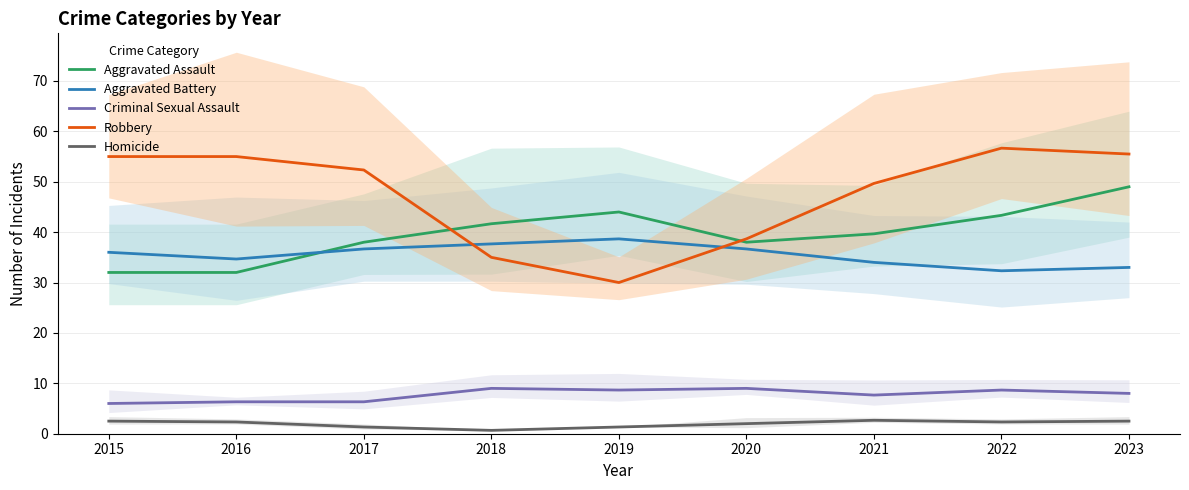

Reading left to right, what are all the values shown in this chart?

Aggravated Assault: 2015=32.0	2016=32.0	2017=38.0	2018=41.7	2019=44.0	2020=38.0	2021=39.7	2022=43.3	2023=49.0
Aggravated Battery: 2015=36.0	2016=34.7	2017=36.7	2018=37.7	2019=38.7	2020=36.7	2021=34.0	2022=32.3	2023=33.0
Criminal Sexual Assault: 2015=6.0	2016=6.3	2017=6.3	2018=9.0	2019=8.7	2020=9.0	2021=7.7	2022=8.7	2023=8.0
Robbery: 2015=55.0	2016=55.0	2017=52.3	2018=35.0	2019=30.0	2020=38.7	2021=49.7	2022=56.7	2023=55.5
Homicide: 2015=2.5	2016=2.3	2017=1.3	2018=0.7	2019=1.3	2020=2.0	2021=2.7	2022=2.3	2023=2.5